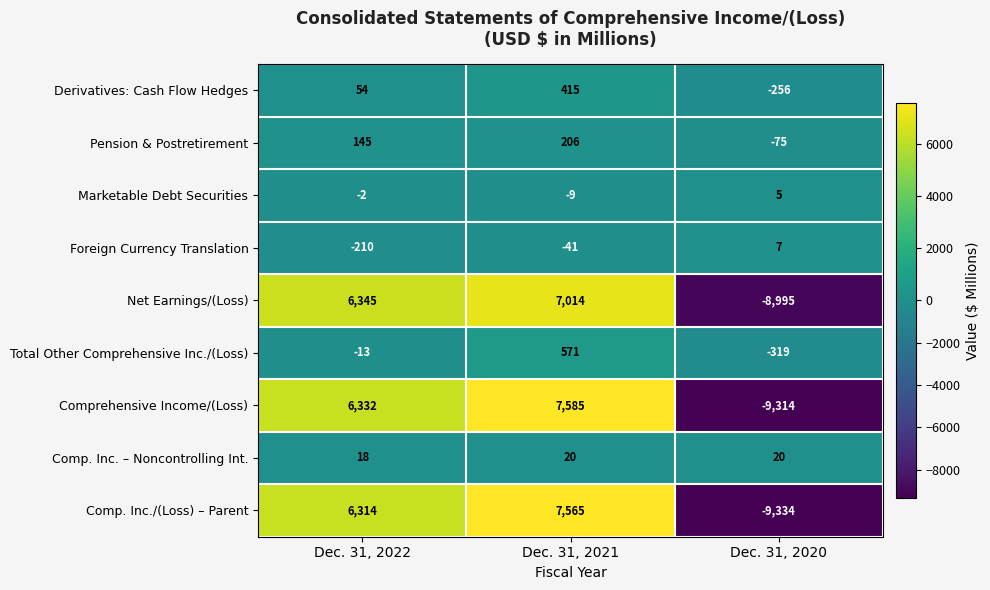

Rank the series at Dec. 31, 2022 from lowest to highest value.

Foreign Currency Translation, Total Other Comprehensive Inc./(Loss), Marketable Debt Securities, Comp. Inc. – Noncontrolling Int., Derivatives: Cash Flow Hedges, Pension & Postretirement, Comp. Inc./(Loss) – Parent, Comprehensive Income/(Loss), Net Earnings/(Loss)